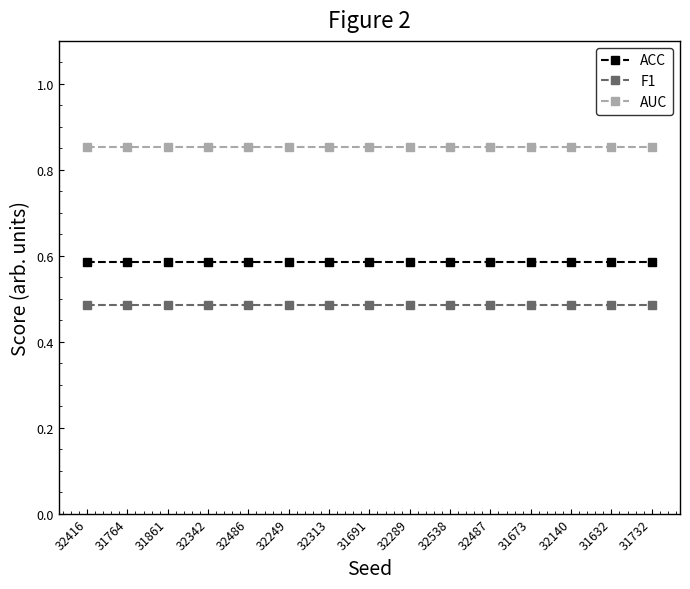

What is the label of the 7th point from the right?

32289